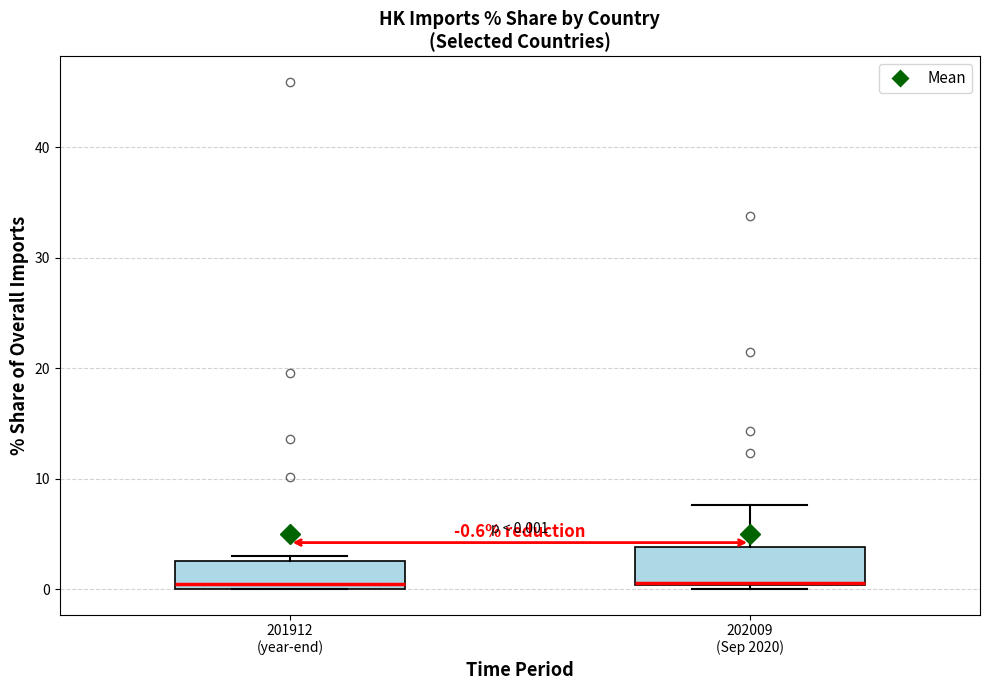

Comparing the boxes themselves (not the whiskers), which one is the tallest?

202009 (Sep 2020)